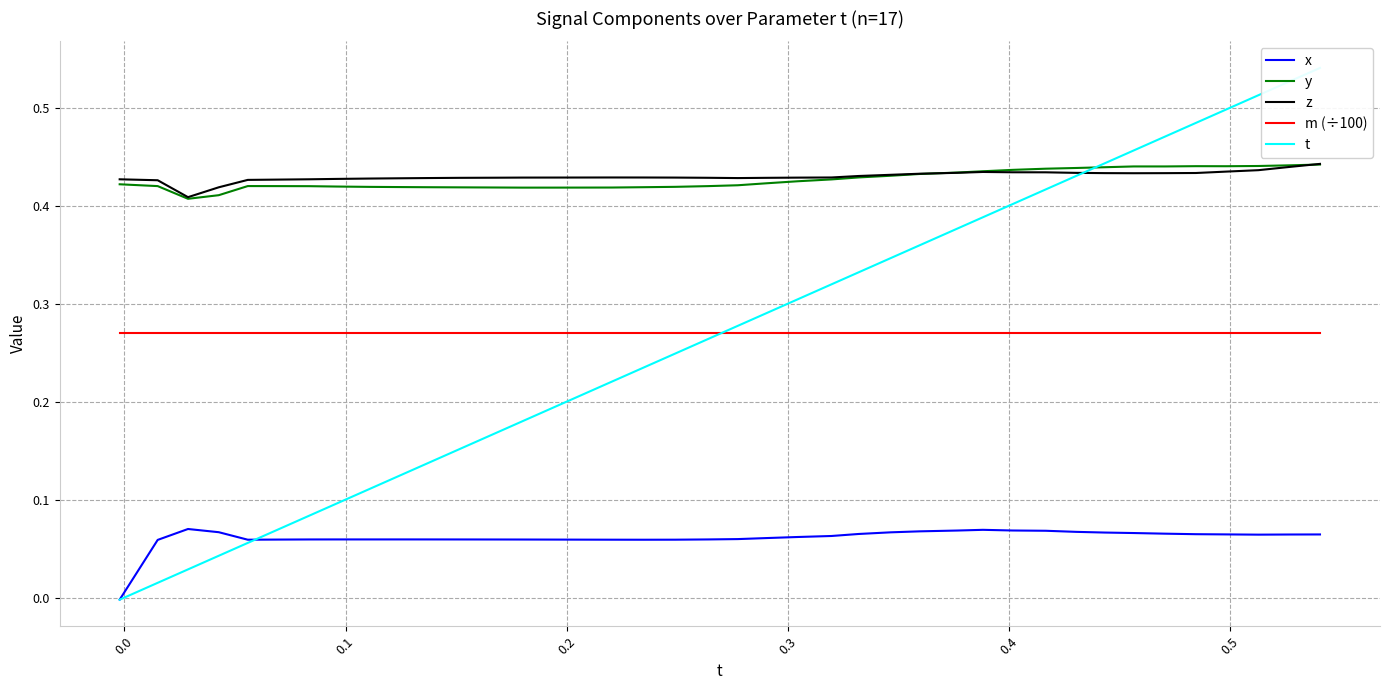

How many values in the x series exceed 0?

39